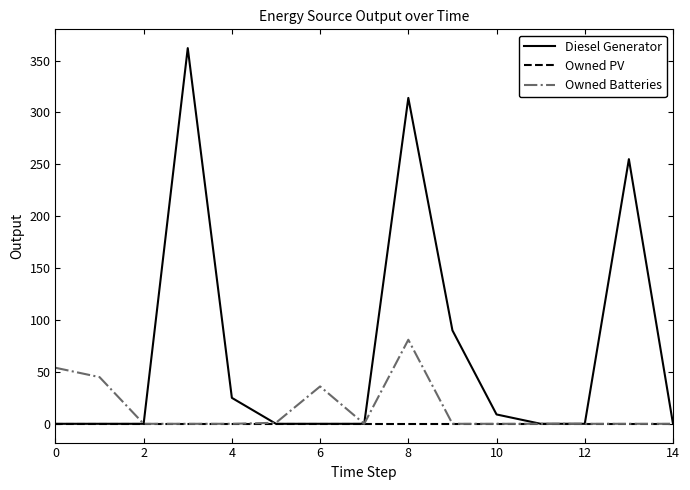

Which series has the widest spread of values?

Diesel Generator